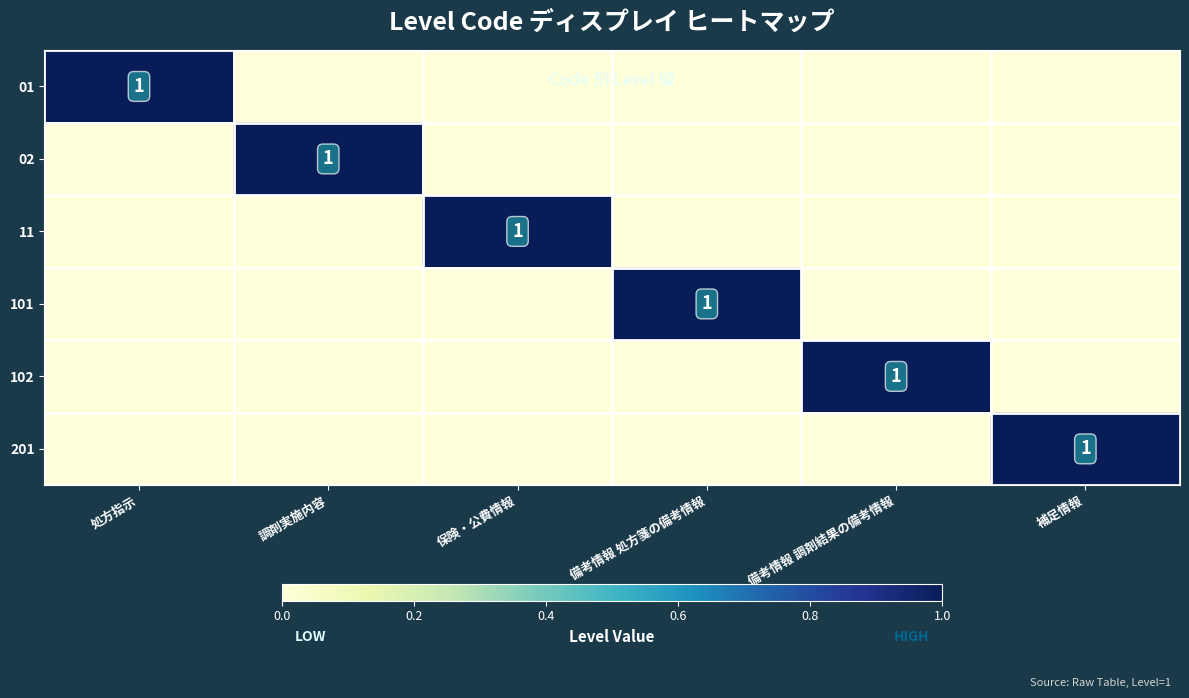

At which category is the sum across all series the highest?

処方指示